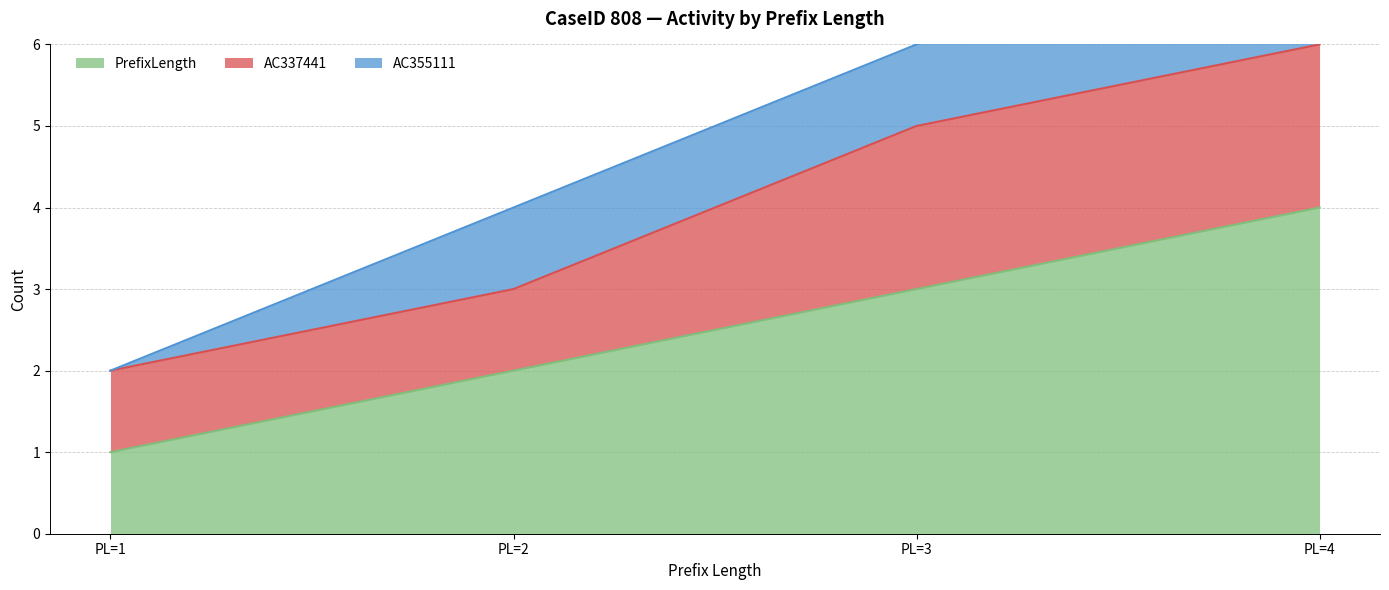

Which has a higher value, 3 or 4?

4